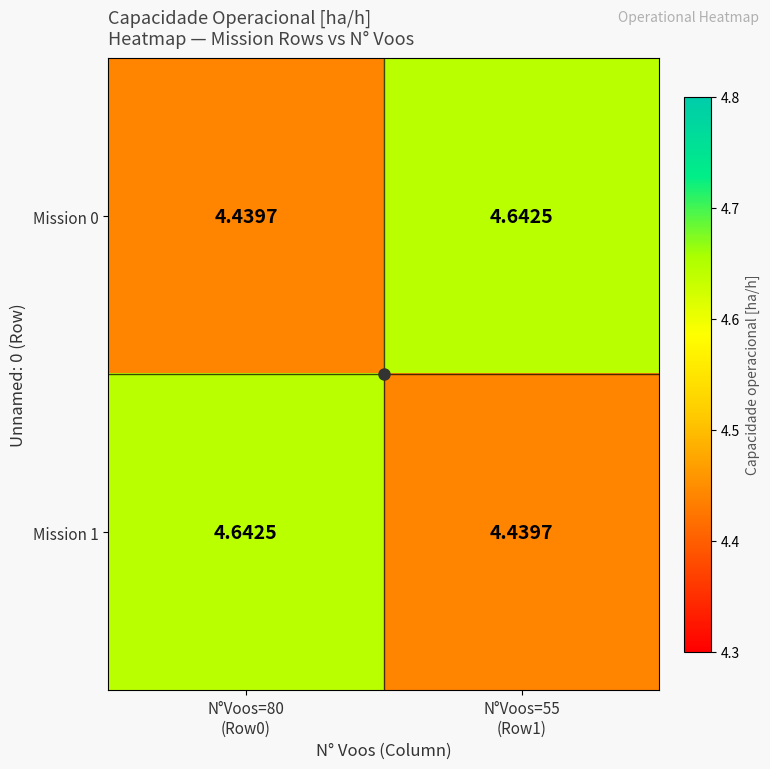

How many series are shown in this chart?

2